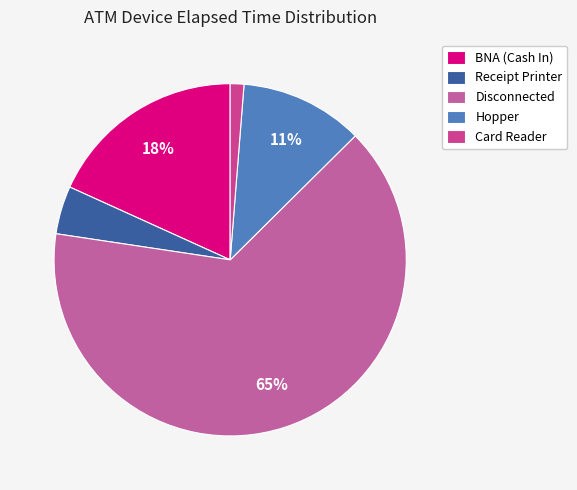

Is there a majority slice in this chart?

Yes